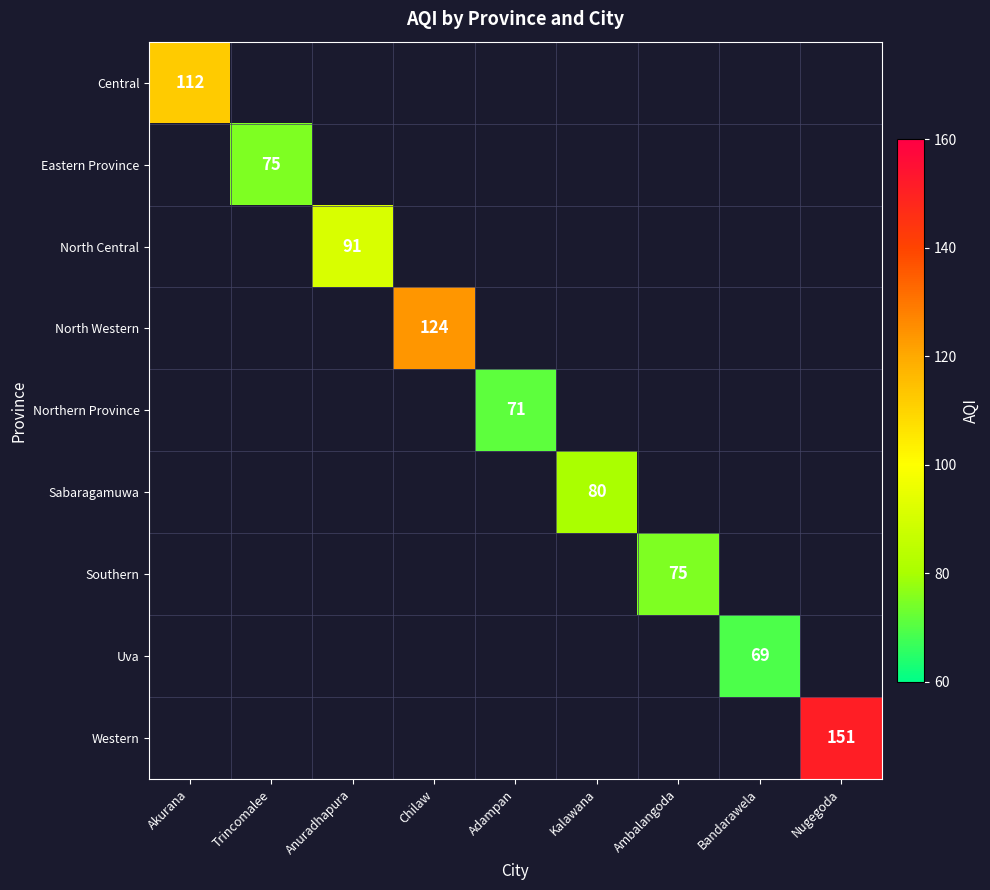

How many data points does each series have?

9